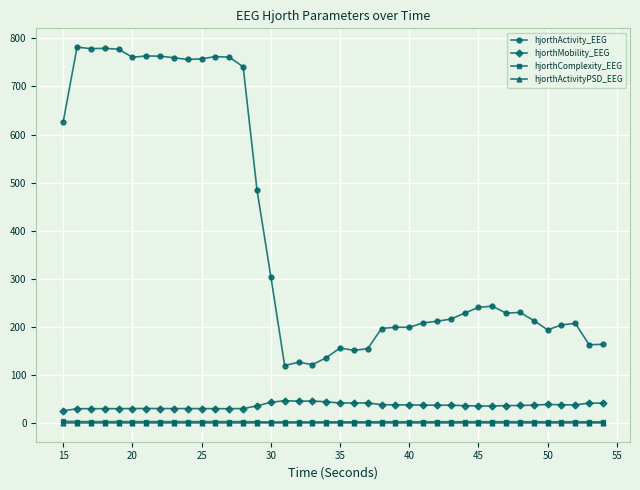

True or false: hjorthComplexity_EEG and hjorthMobility_EEG intersect in this chart.

False